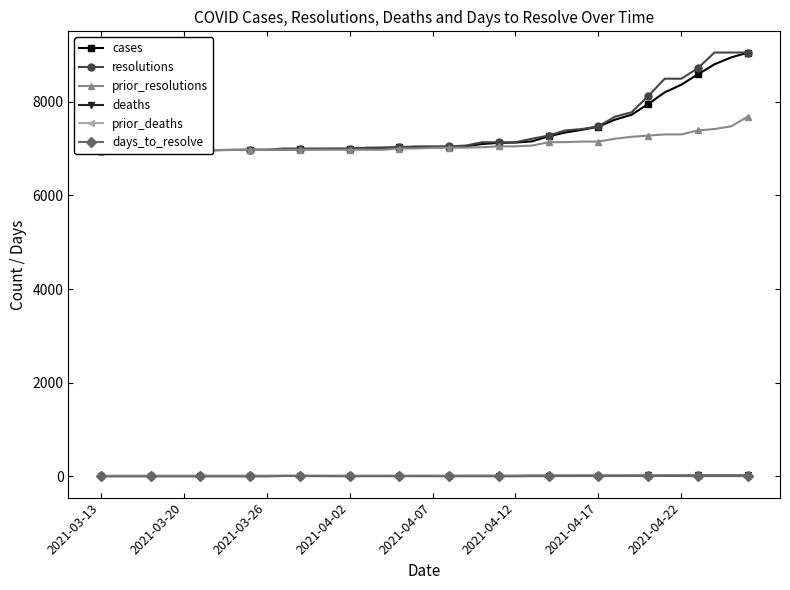

At how many categories does at least one series exceed 1033?

40